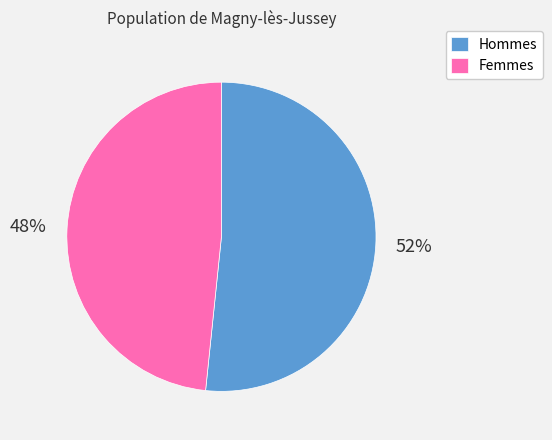

The Femmes slice represents 48% of the pie. True or false?

True